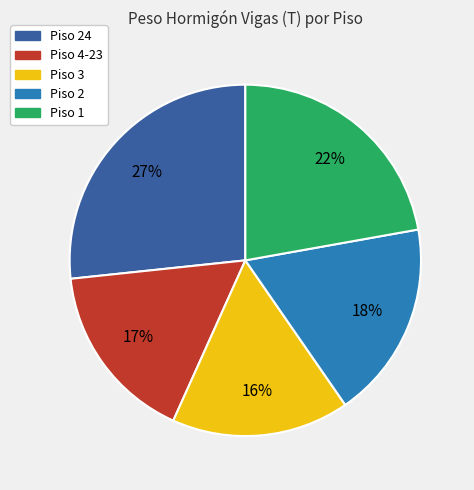

To the nearest percent, what is the average slice percentage?

20%